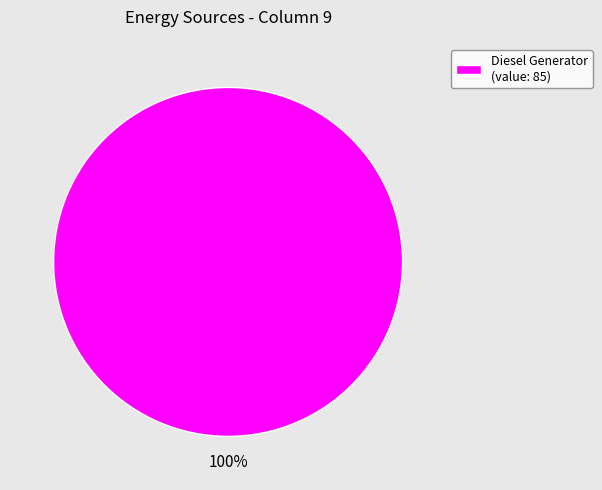

Which category accounts for the majority?

Diesel Generator (value: 85)